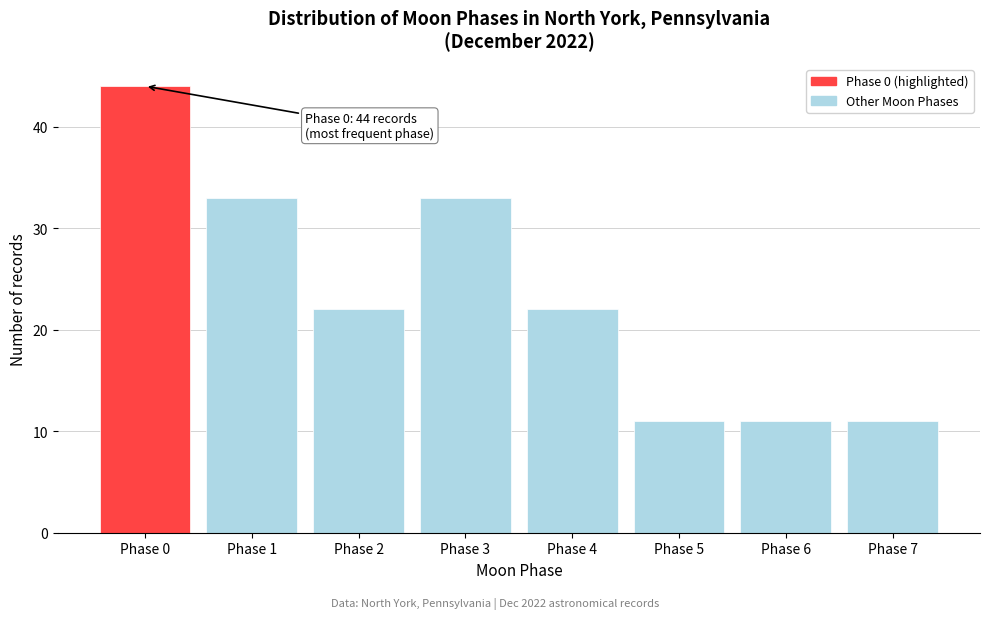

Reading left to right, extract all data points from this chart.

Phase 0=44	Phase 1=33	Phase 2=22	Phase 3=33	Phase 4=22	Phase 5=11	Phase 6=11	Phase 7=11